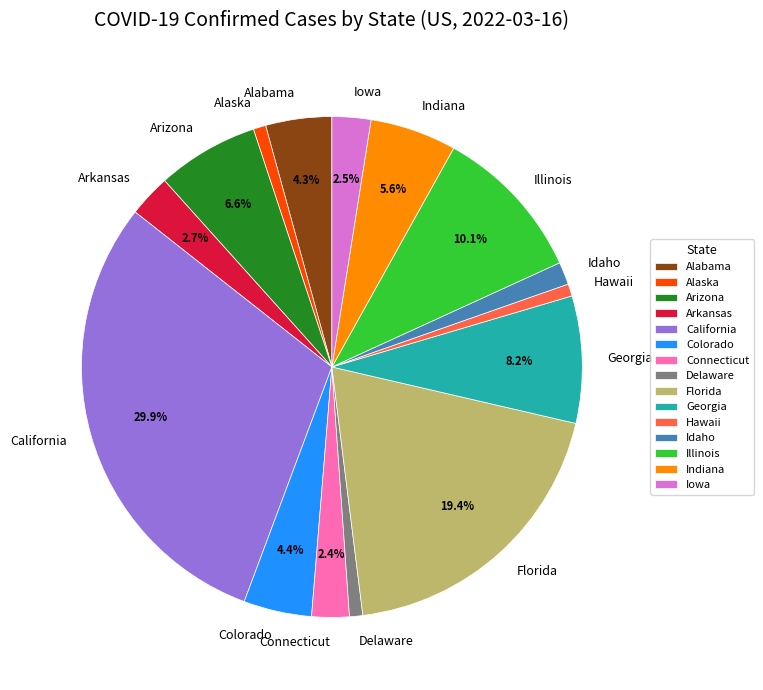

What percentage is the Arkansas slice, to the nearest percent?

3%